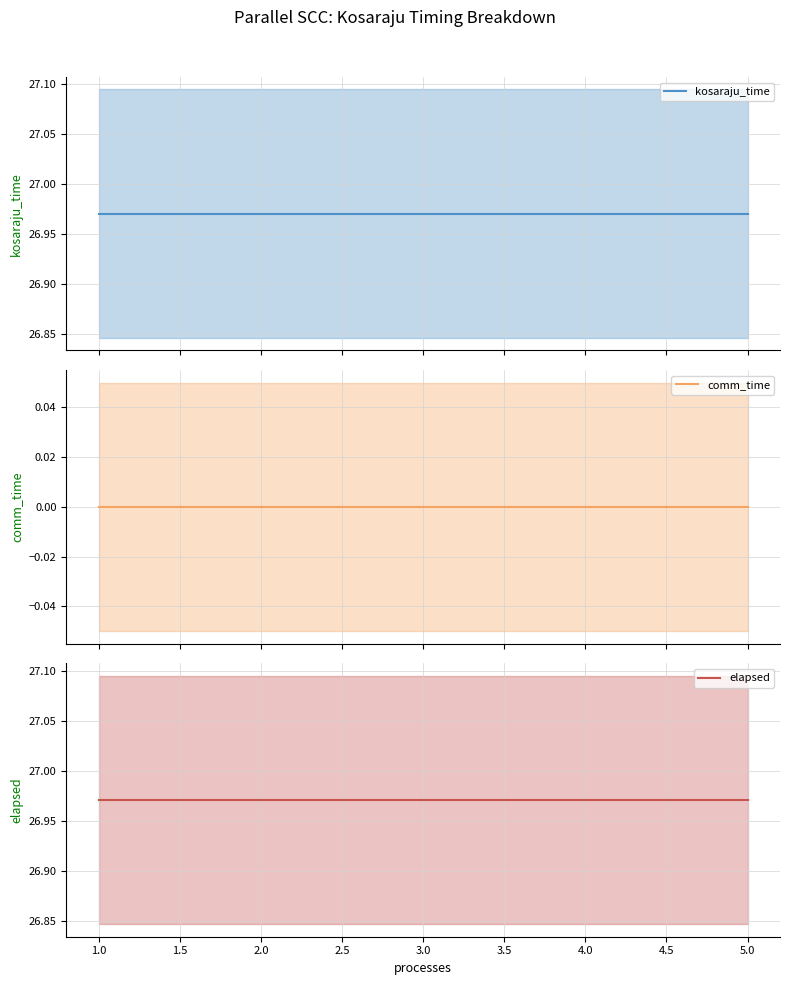

What is the total value across all series at 3.0?

53.9